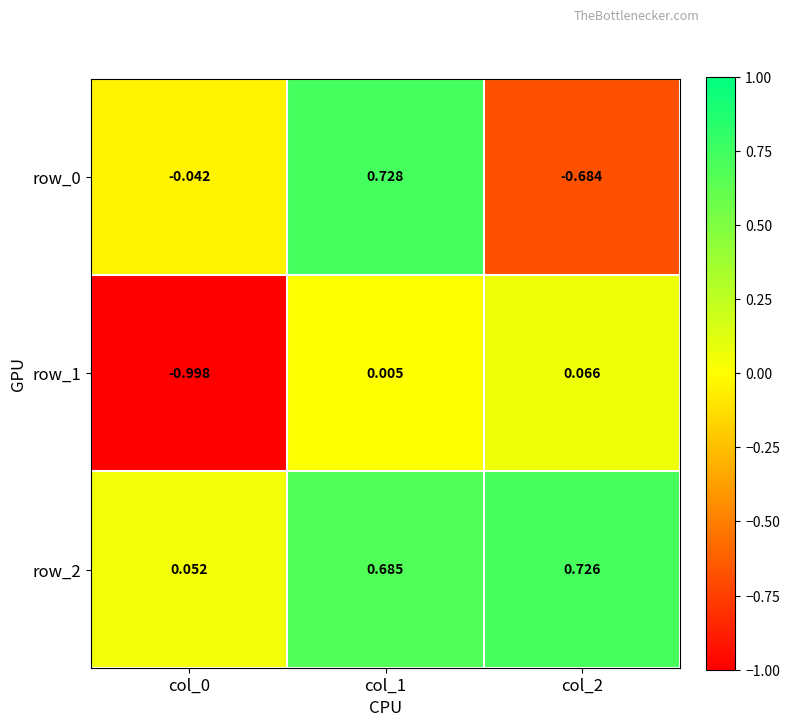

Is the value of row_1 at col_1 greater than the value of row_0 at col_2?

Yes